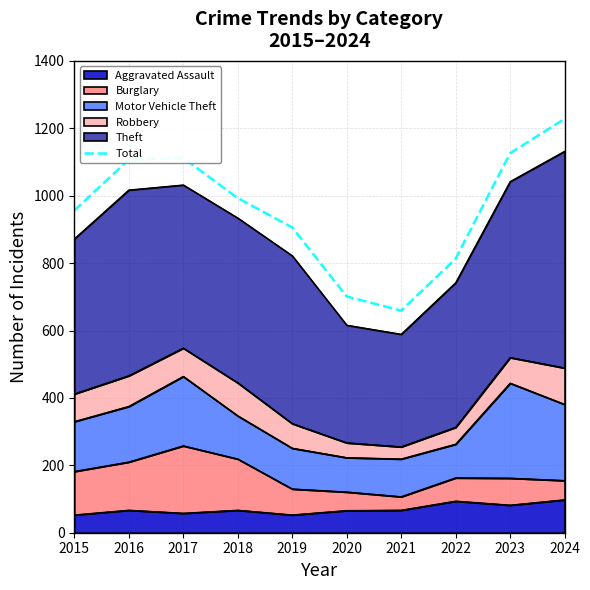

Which has a higher value, 2021 or 2018?

2018